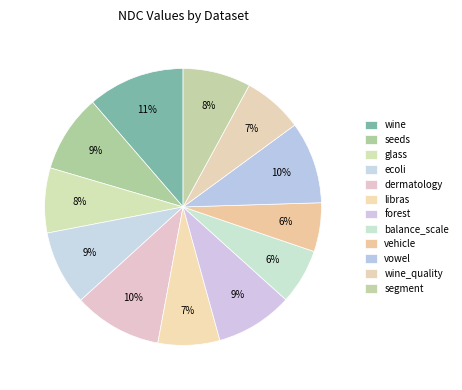

How many slices are in this pie chart?

12